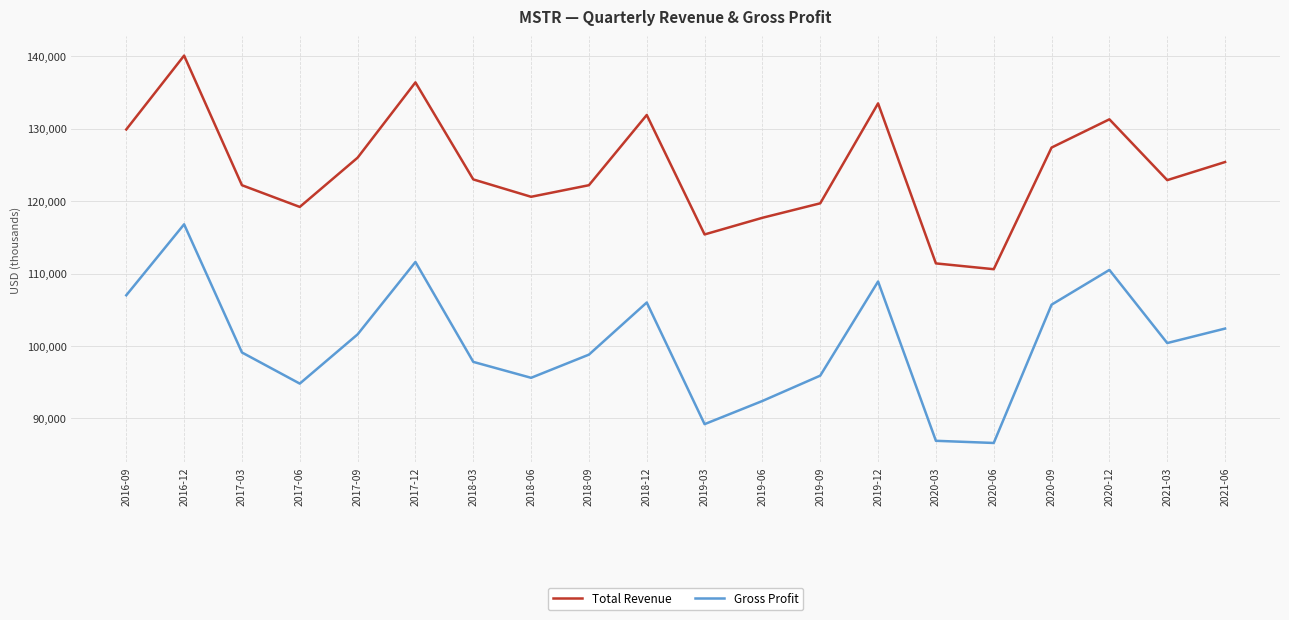

What is the lowest value of the Total Revenue series?

110600